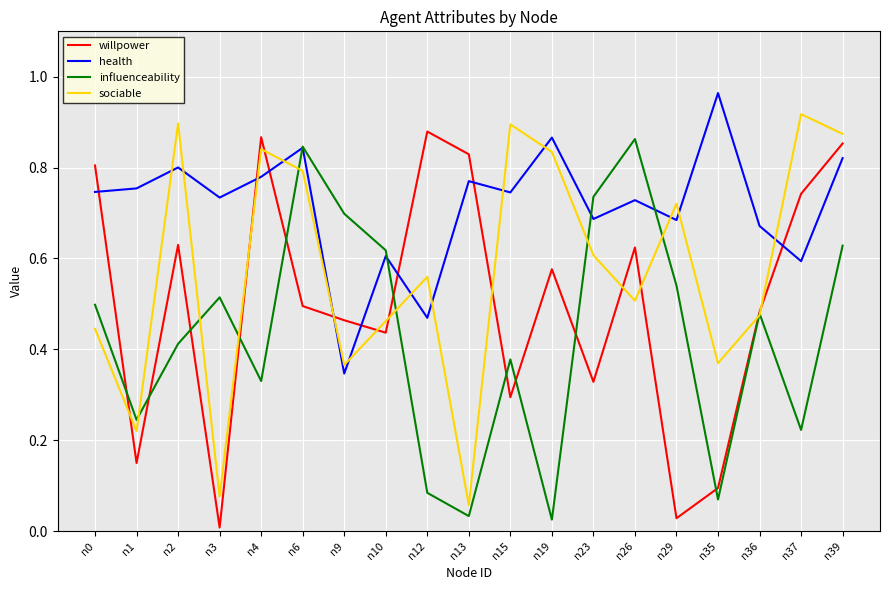

Which series changed the most between n19 and n23?

influenceability